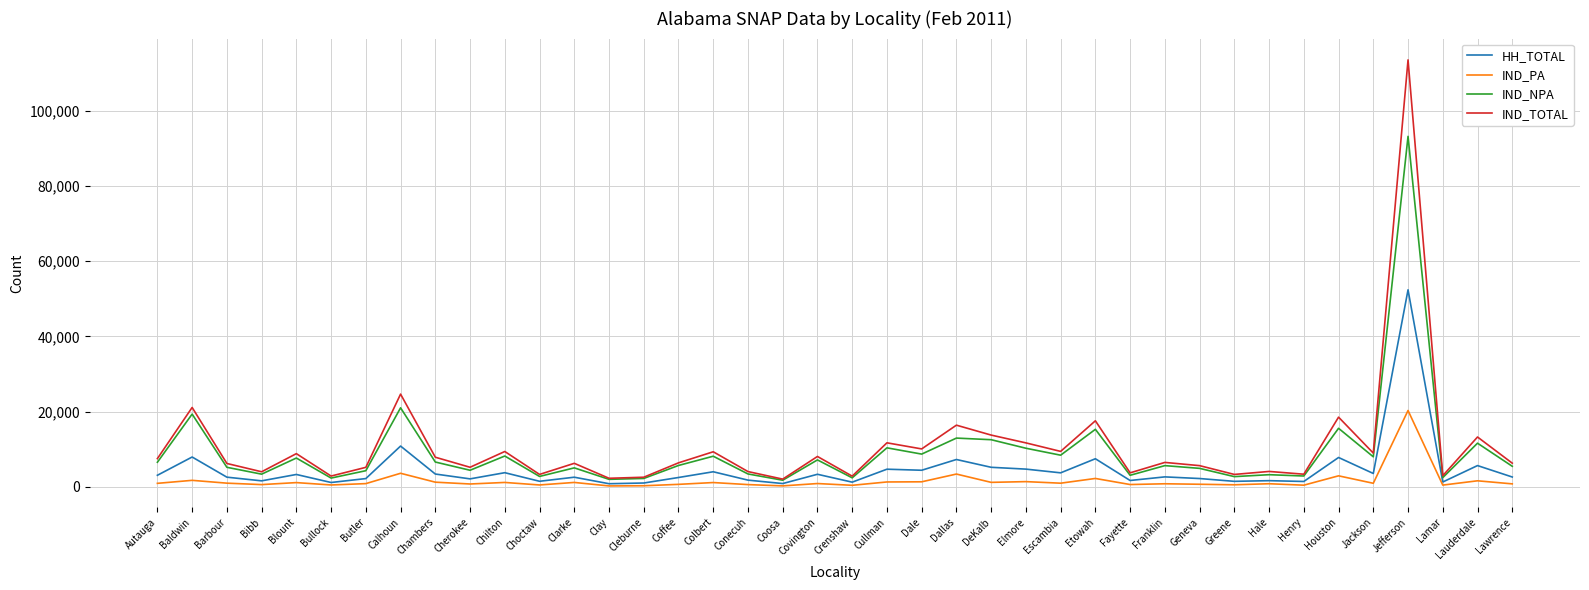

Where is HH_TOTAL nearest to the value 26633?

Calhoun